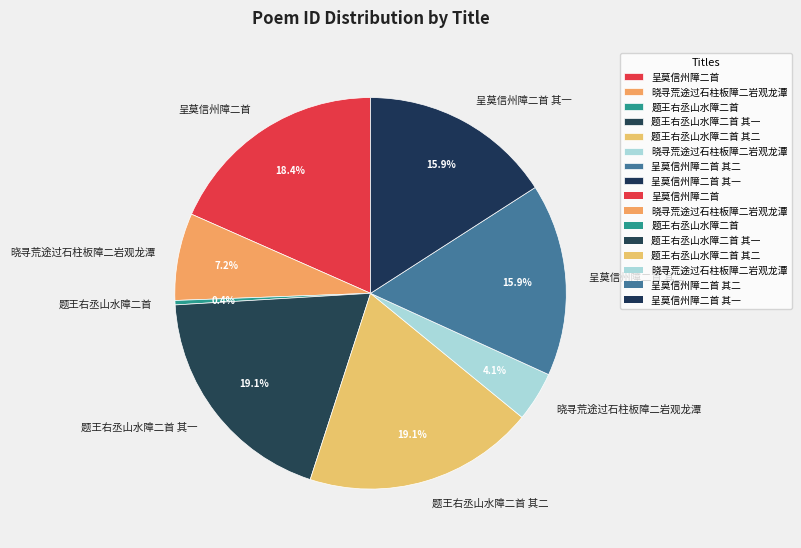

Count the number of slices in the pie.

8